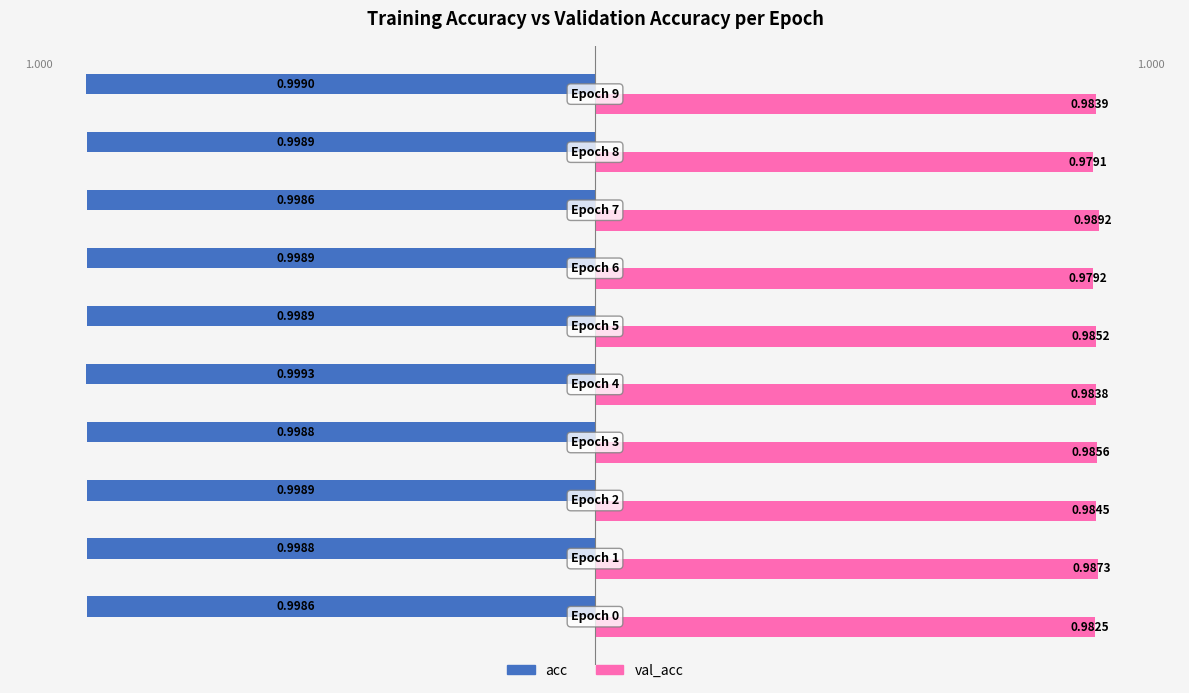

Which series has the largest range (max minus min)?

val_acc